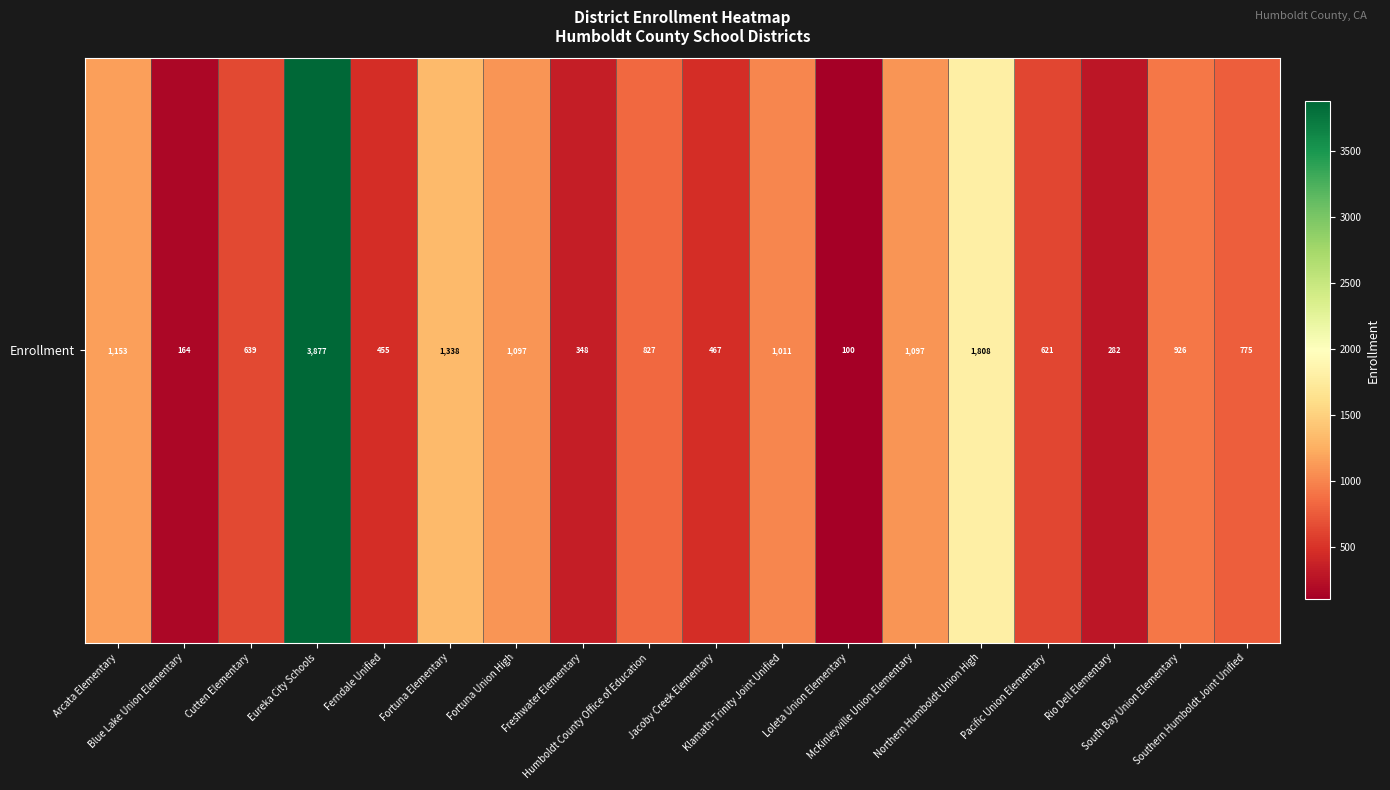

Rank the categories by value from highest to lowest.

Eureka City Schools, Northern Humboldt Union High, Fortuna Elementary, Arcata Elementary, Fortuna Union High, McKinleyville Union Elementary, Klamath-Trinity Joint Unified, South Bay Union Elementary, Humboldt County Office of Education, Southern Humboldt Joint Unified, Cutten Elementary, Pacific Union Elementary, Jacoby Creek Elementary, Ferndale Unified, Freshwater Elementary, Rio Dell Elementary, Blue Lake Union Elementary, Loleta Union Elementary